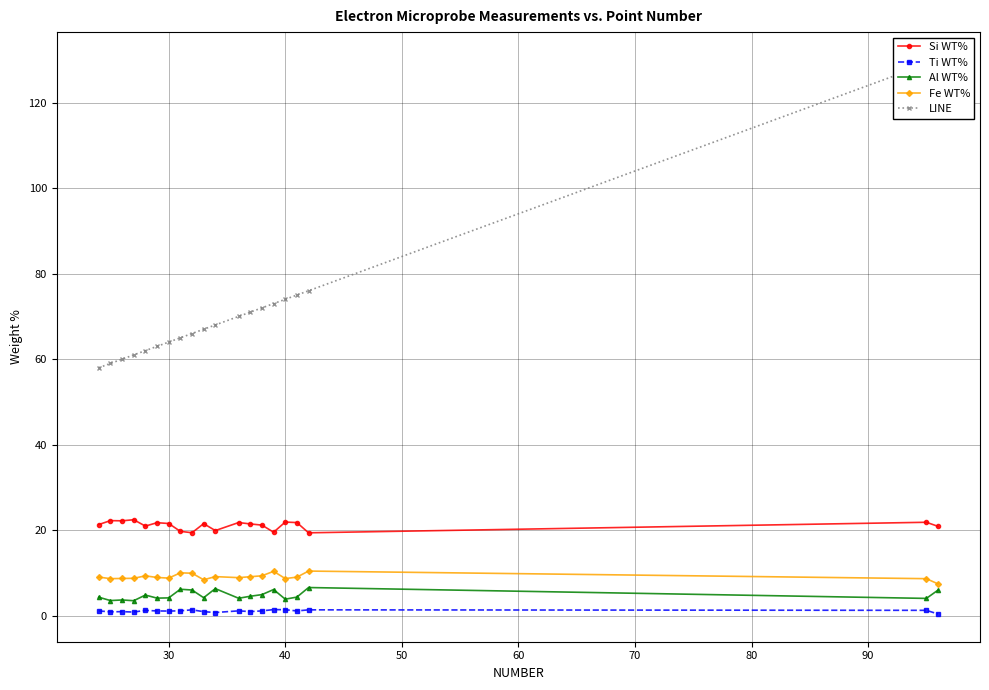

What is the lowest value of the Fe WT% series?

7.5